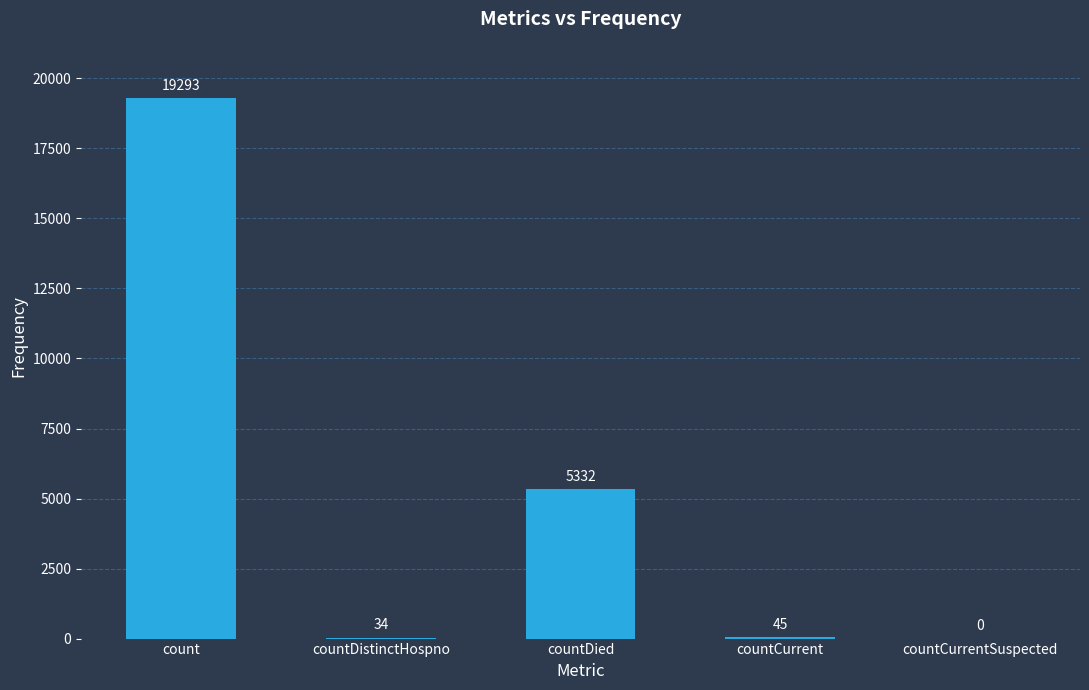

Where is the data nearest to the value 9646?

countDied